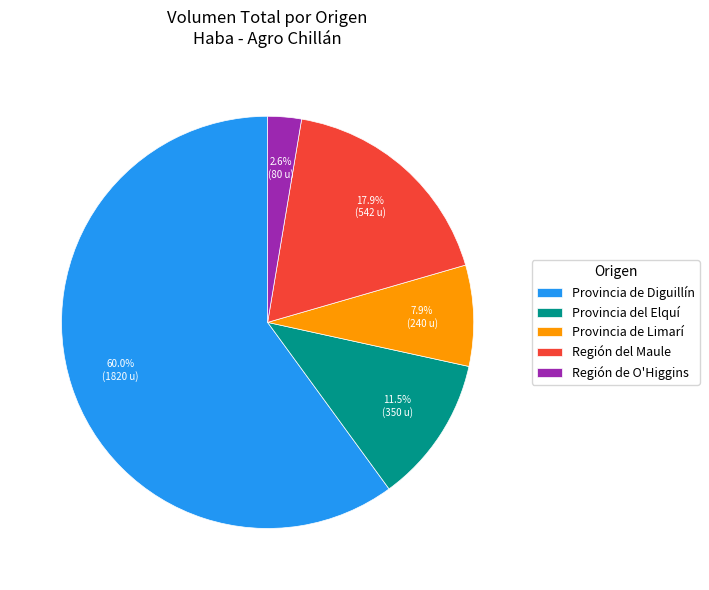

Between Región del Maule and Provincia de Diguillín, which is larger?

Provincia de Diguillín